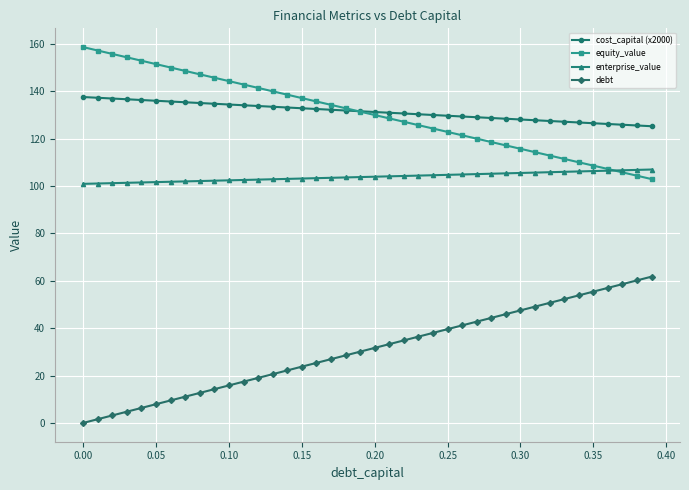

What is the maximum value shown in the chart?

158.6